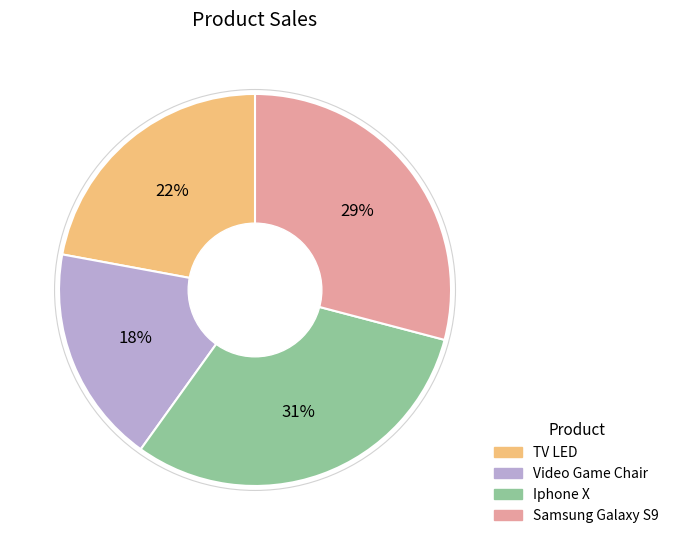

How many segments does this pie chart have?

4